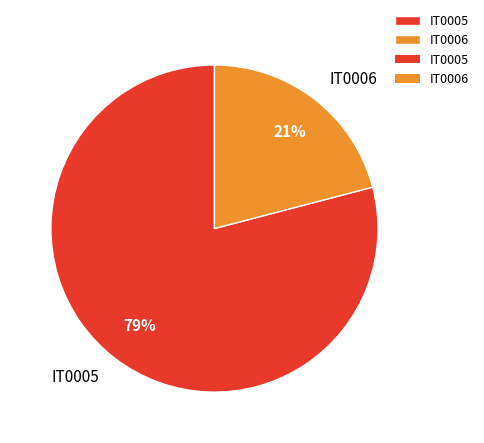

How many segments does this pie chart have?

2